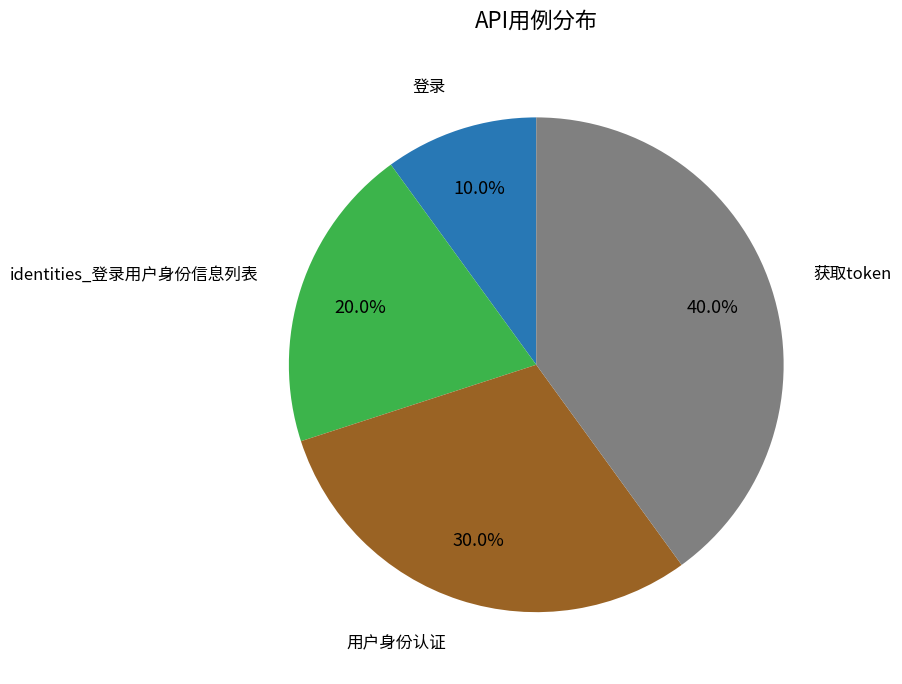

Does any single category account for the majority?

No